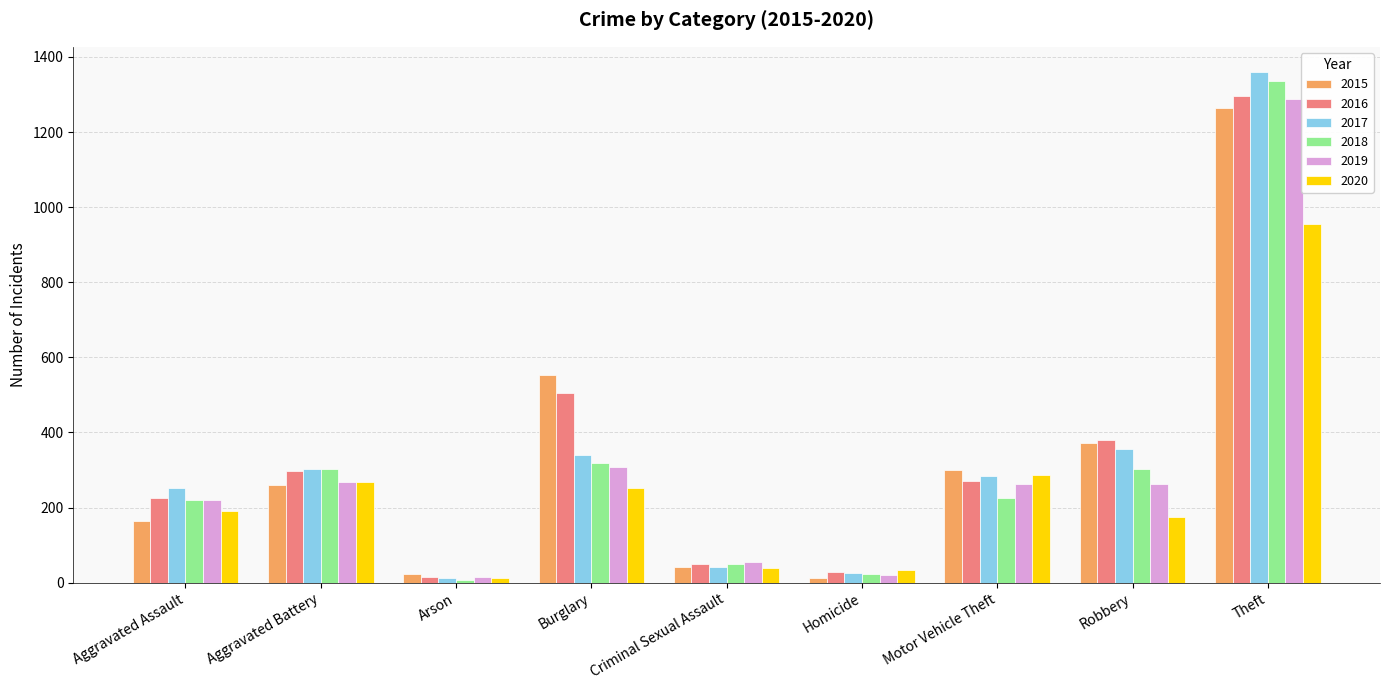

What is the maximum value for 2017?

1359